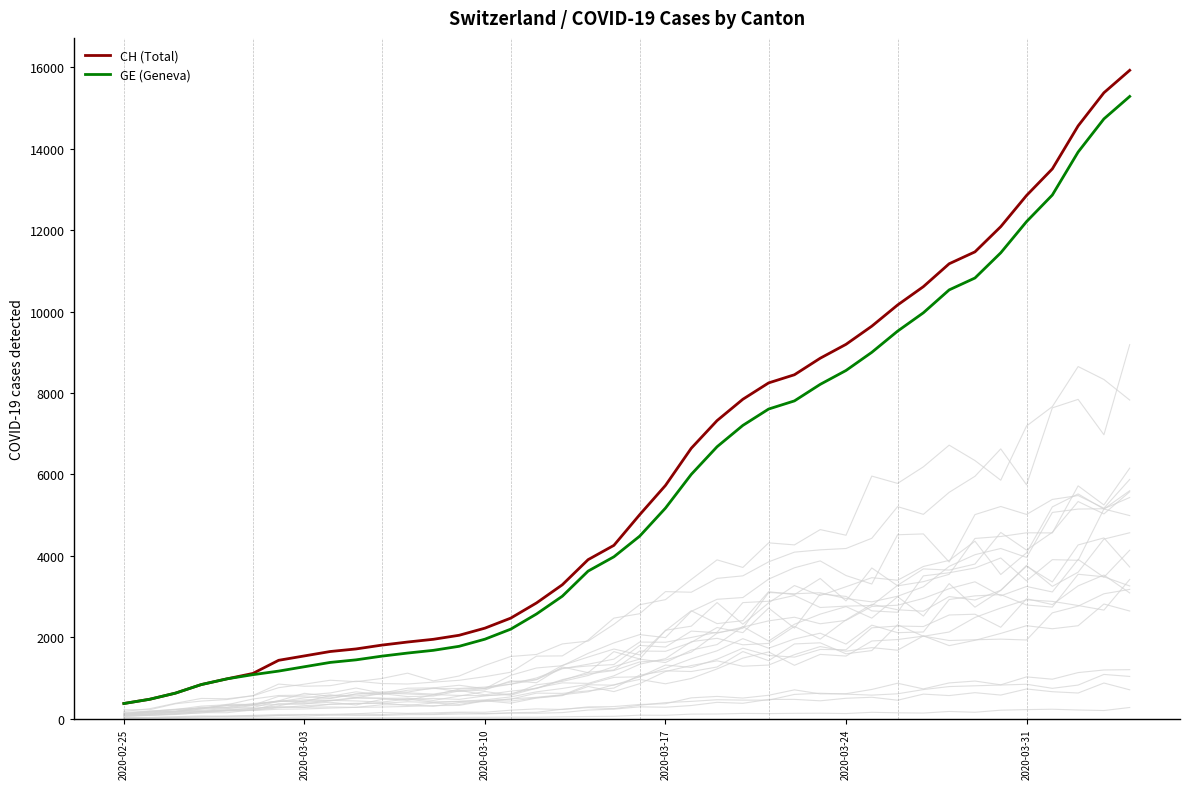

What is the highest value of the CH (Total) series?

15926